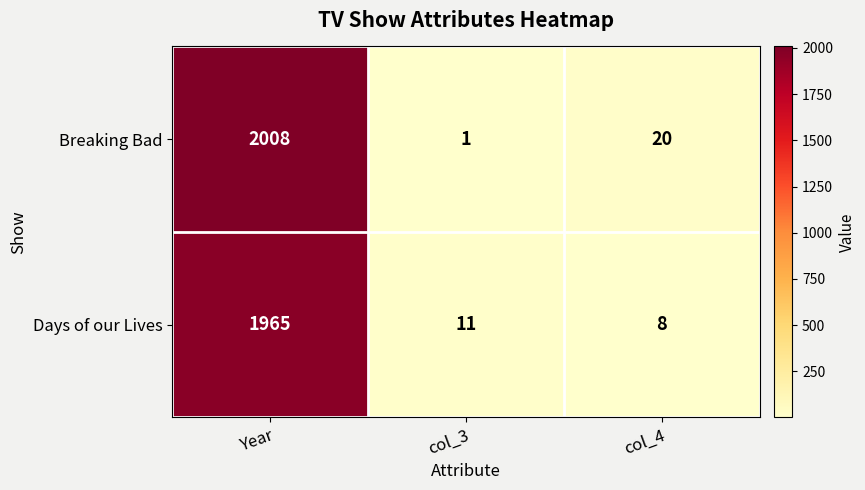

Rank the series by their maximum value, from lowest to highest.

Days of our Lives, Breaking Bad